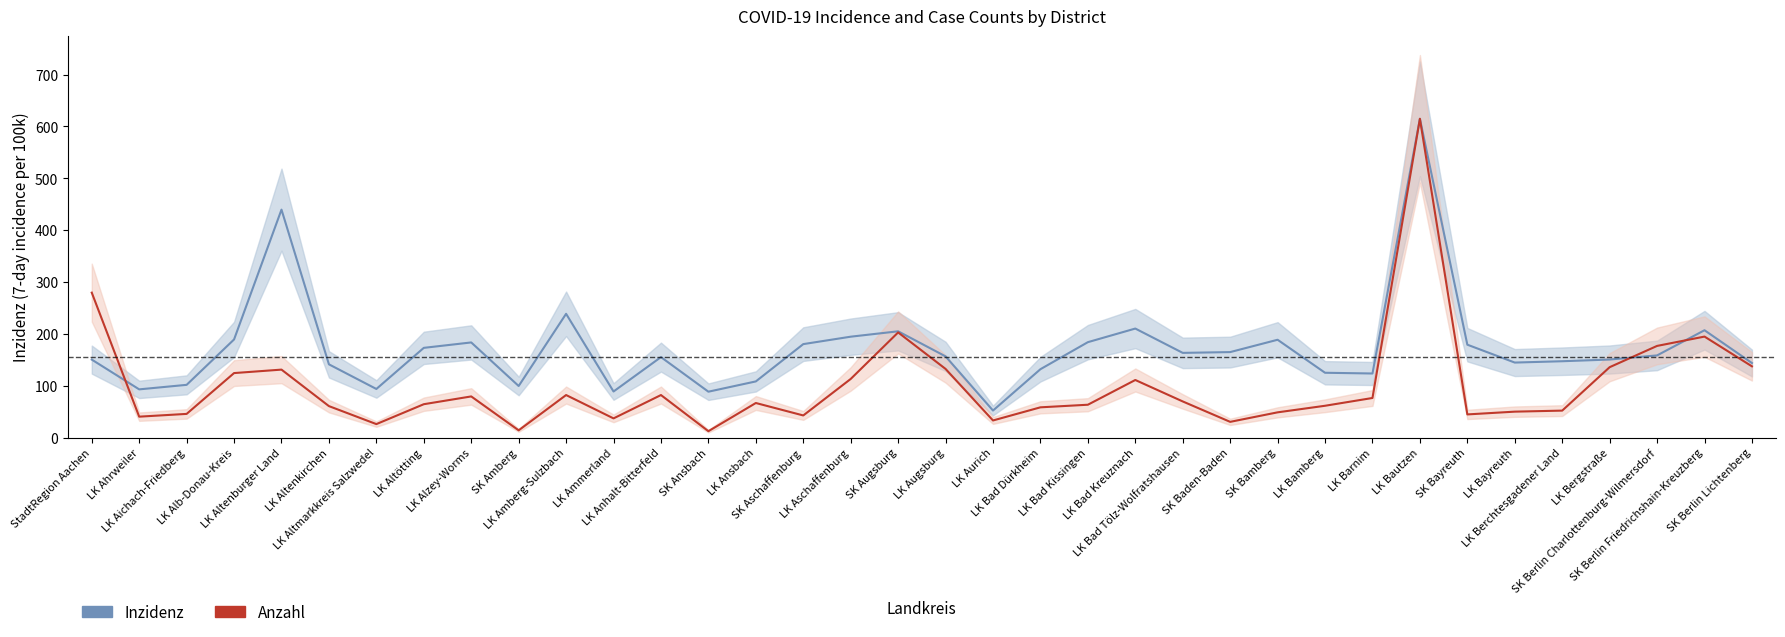

What is the total value across all series at LK Aschaffenburg?

307.7